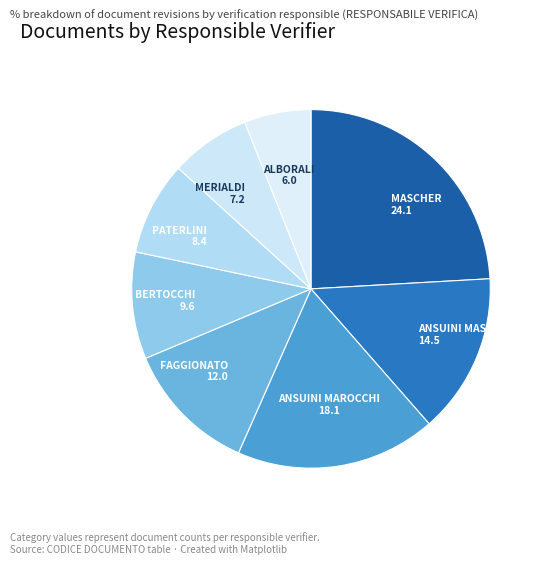

How many segments does this pie chart have?

8